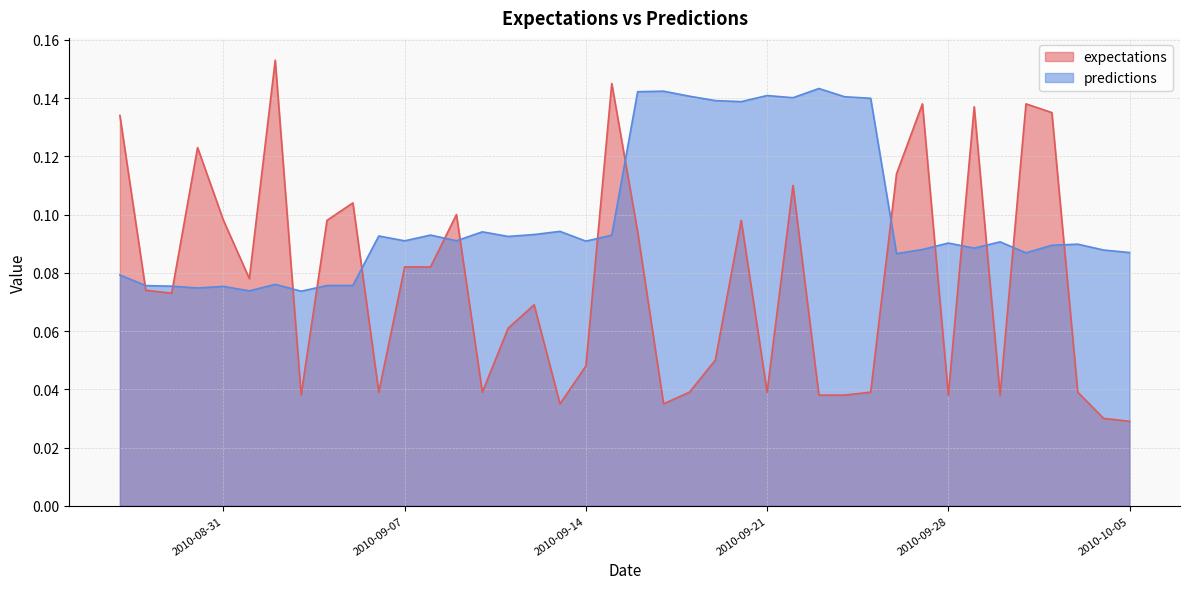

List the series in order of their peak value, highest first.

expectations, predictions